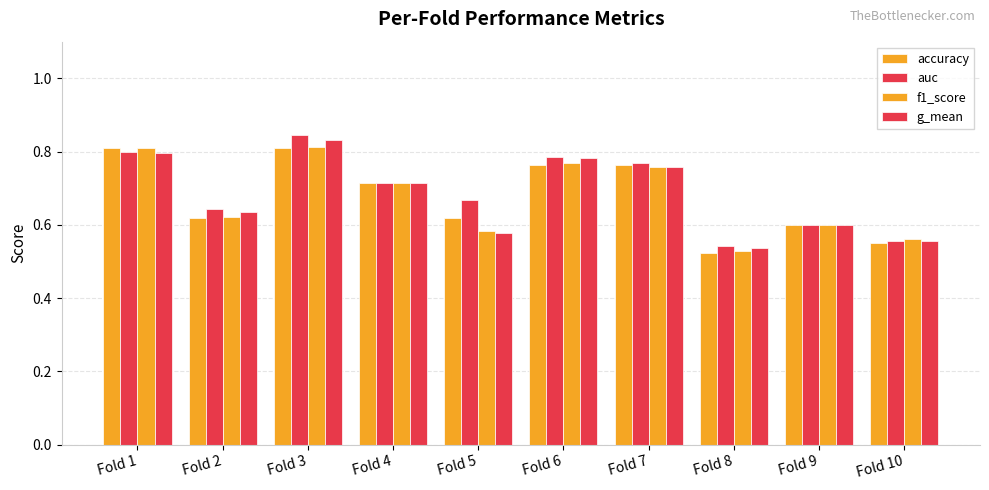

How many bars are there in total?

40